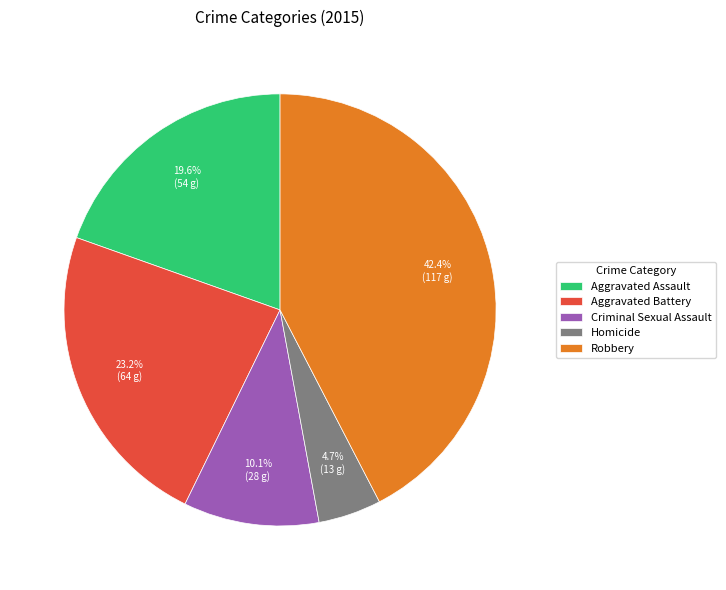

Which has a higher value, Aggravated Battery or Aggravated Assault?

Aggravated Battery